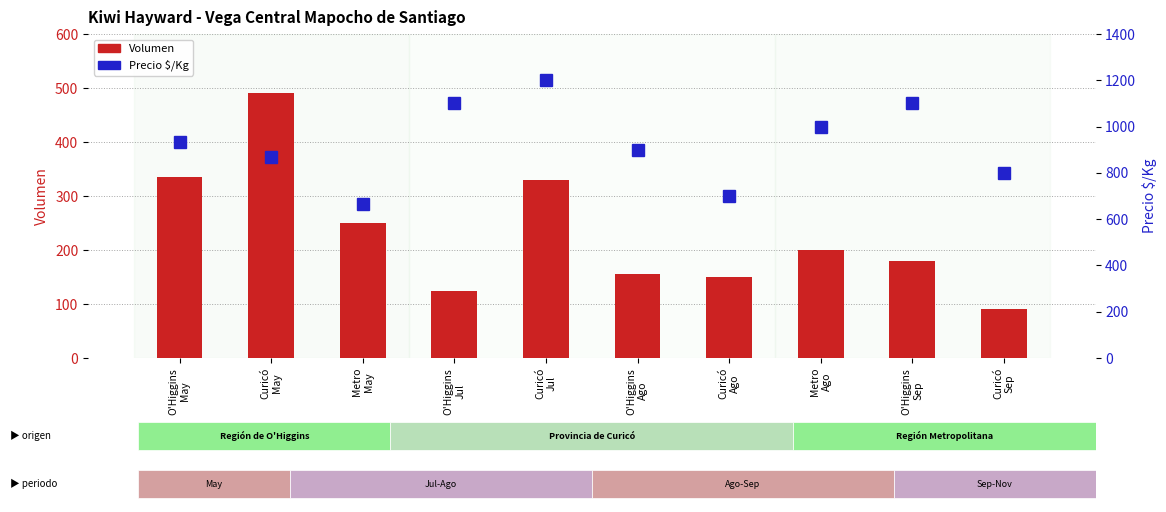

Which label corresponds to the smallest value in the chart?

Curicó
Sep